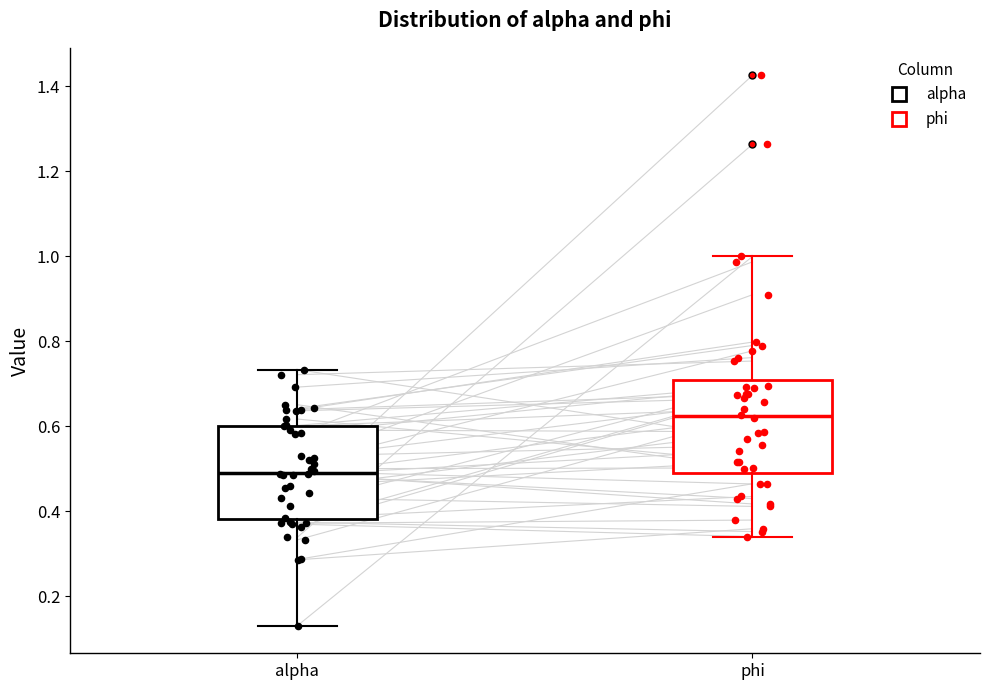

Reading left to right, read every box against the y-axis: the position of its median line, the range the box covers, and the ends of its whiskers. The values are not printed on the chart, so give them approximately, as read against the axis.

alpha: median 0.50, box 0.38 to 0.60, whiskers 0.14 to 0.74
phi: median 0.62, box 0.50 to 0.70, whiskers 0.34 to 1.00